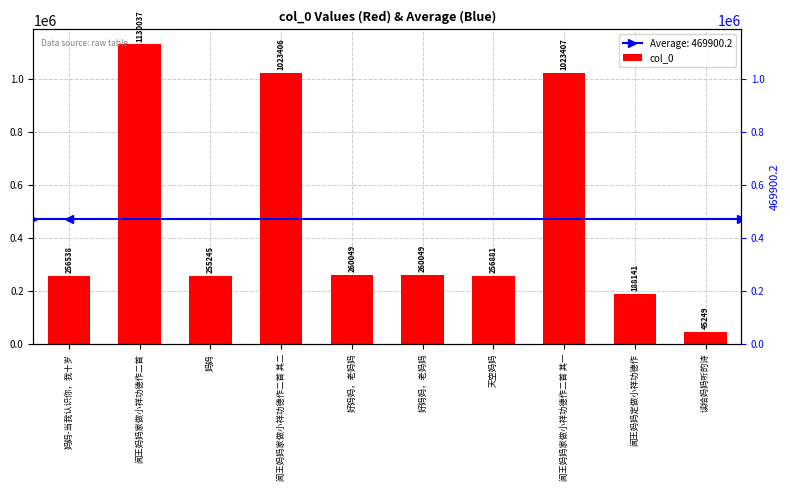

What is the label of the 3rd bar from the left?

妈妈